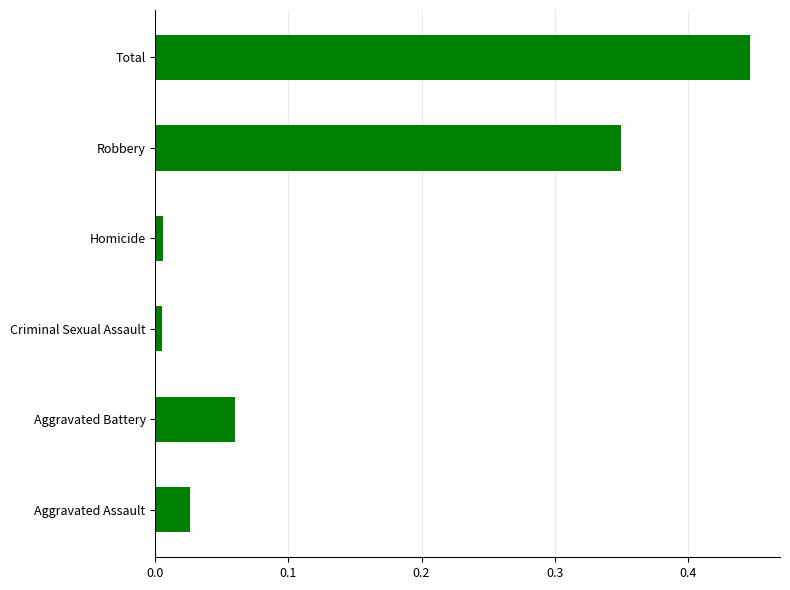

The value at Robbery is 0.6. True or false?

False